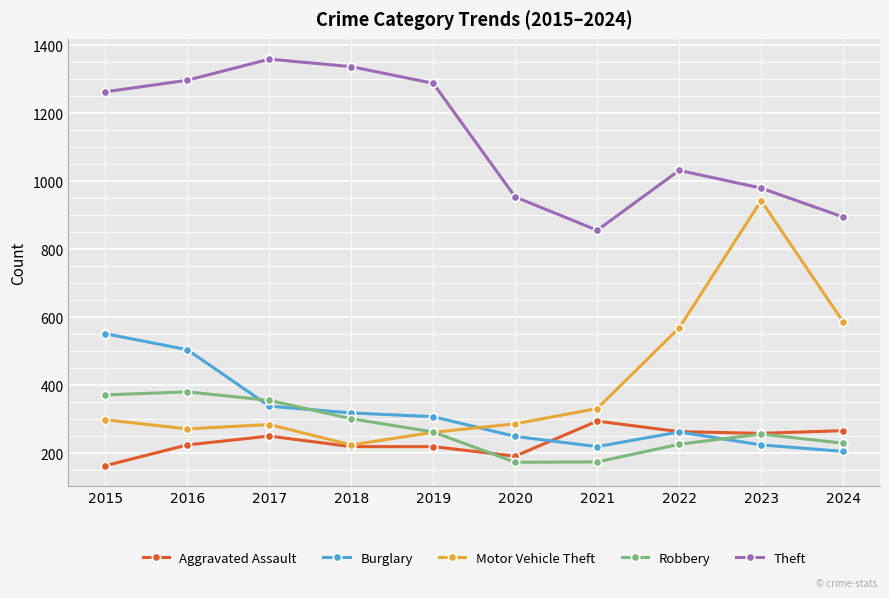

Which series has the largest total across all categories?

Theft